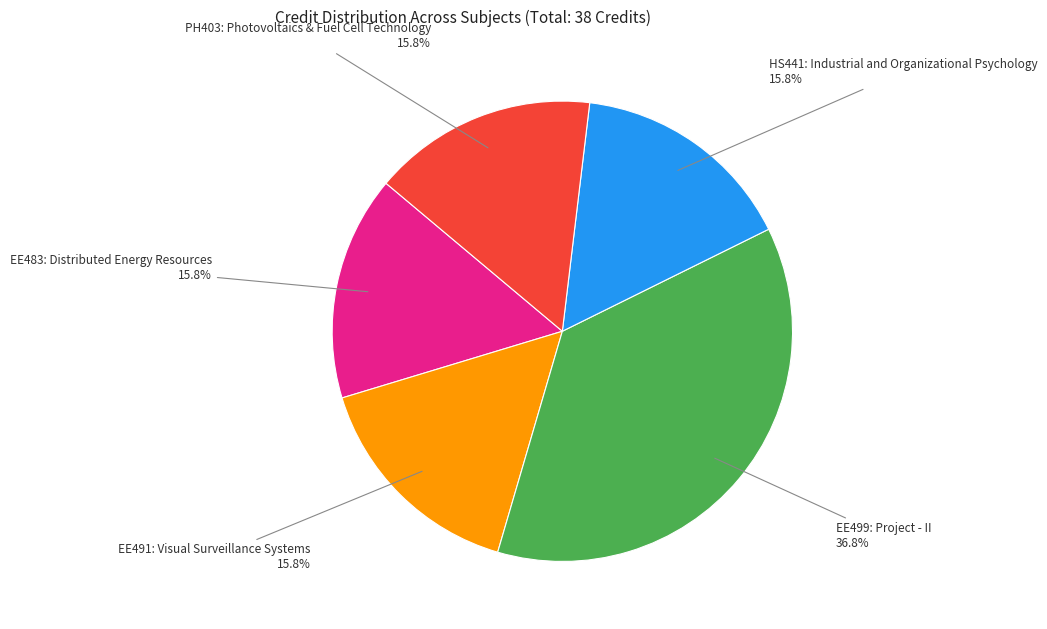

The EE499: Project - II slice represents 37% of the pie. True or false?

True